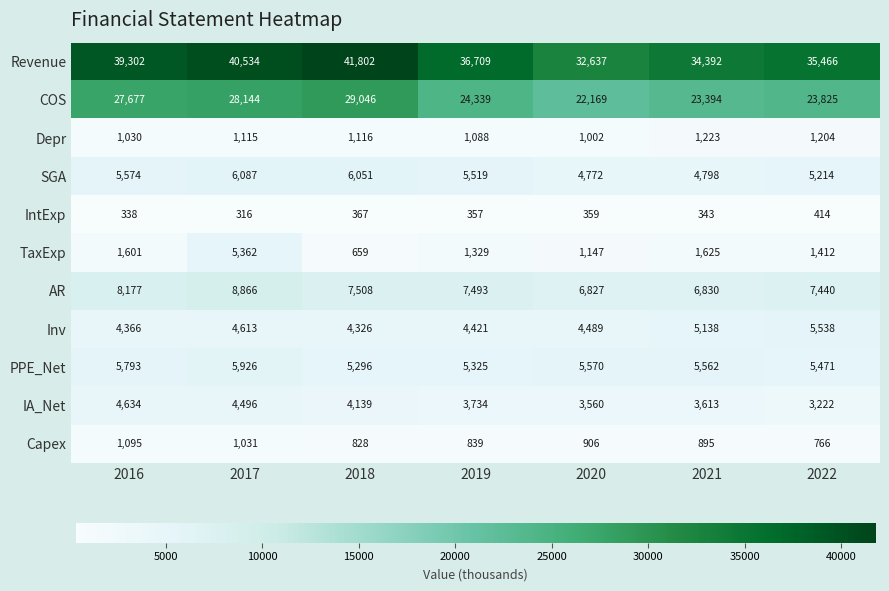

True or false: AR has a value of 8866 at 2017.

True